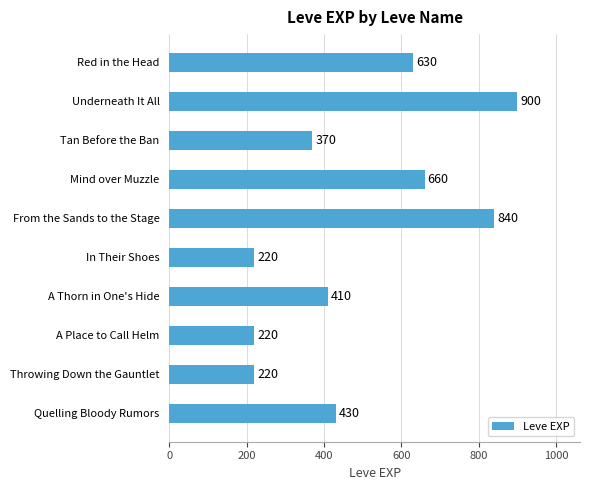

True or false: the data shows 141 at Throwing Down the Gauntlet.

False